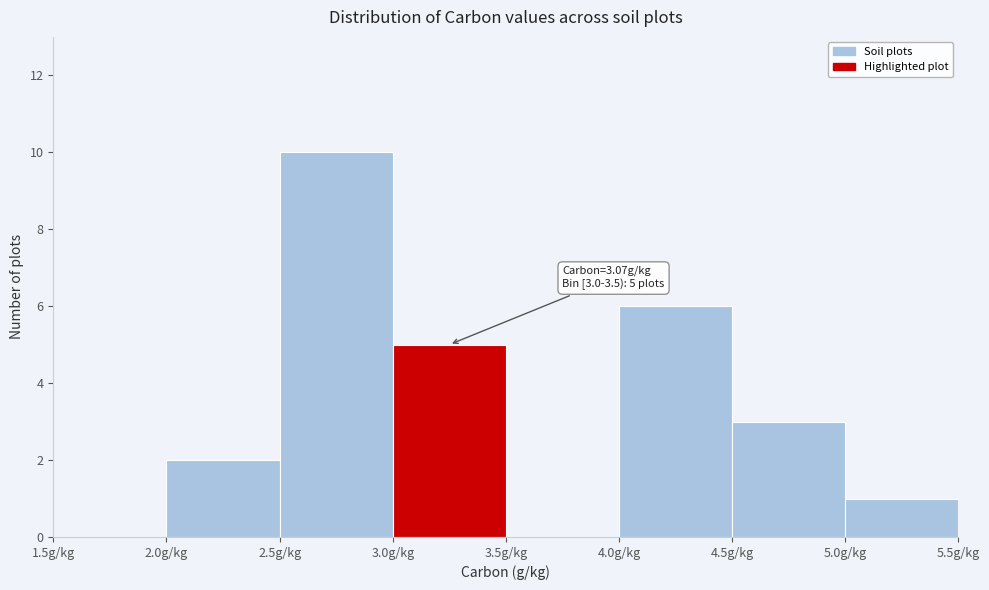

Which range on the x-axis has the tallest bar?

2.5 to 3.0